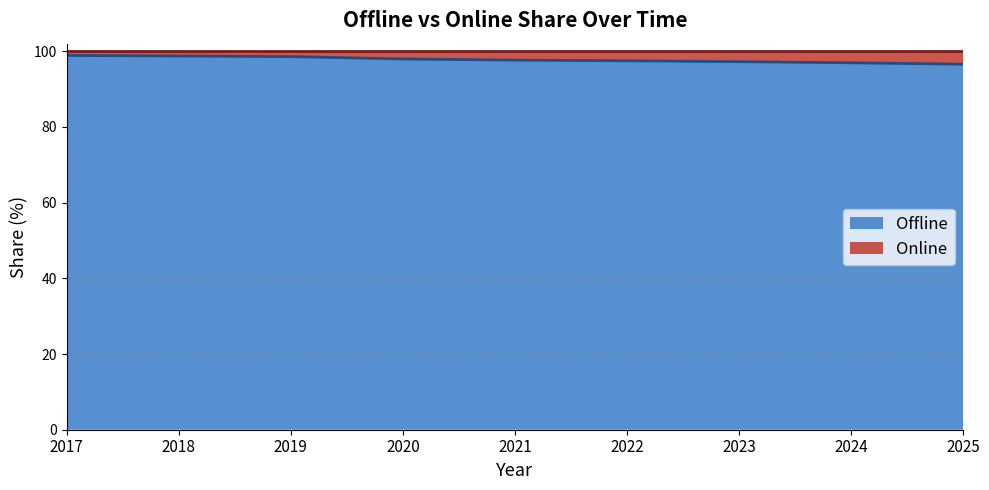

List the labels in order of value, largest first.

2017, 2018, 2019, 2020, 2021, 2022, 2023, 2024, 2025